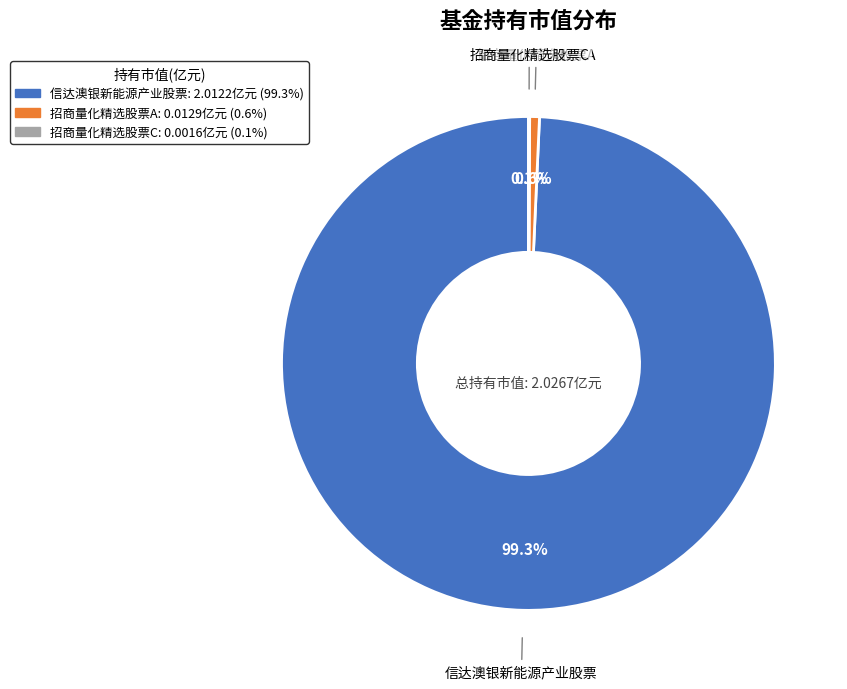

Is it true that 信达澳银新能源产业股票 is 99% of the pie?

True